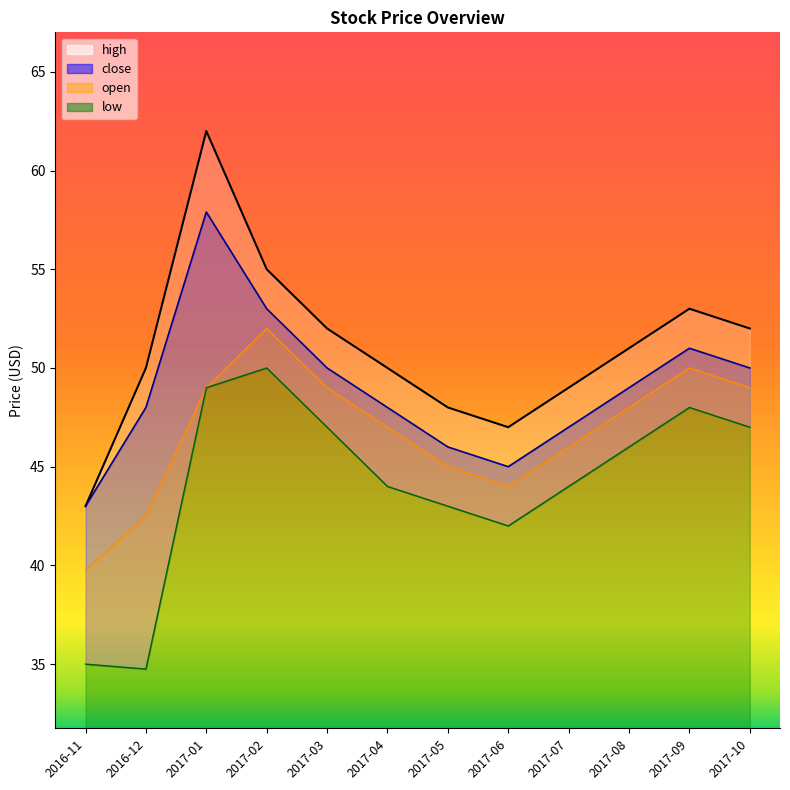

How many lines are shown in the chart?

4